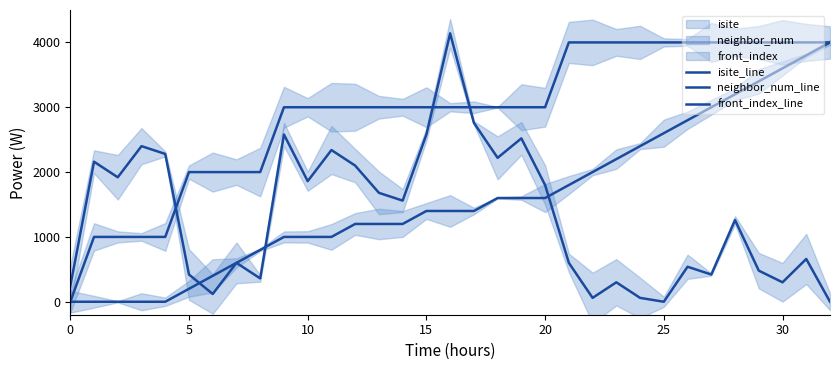

Rank the series by their maximum value, from lowest to highest.

neighbor_num_line, front_index_line, isite_line